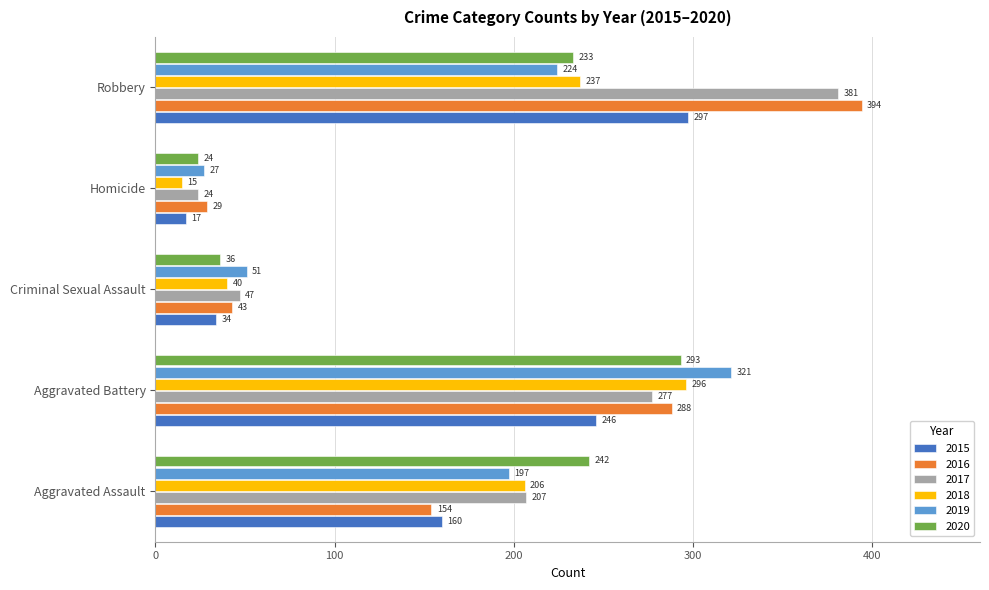

The 2015 series shows 160 at Aggravated Assault. True or false?

True